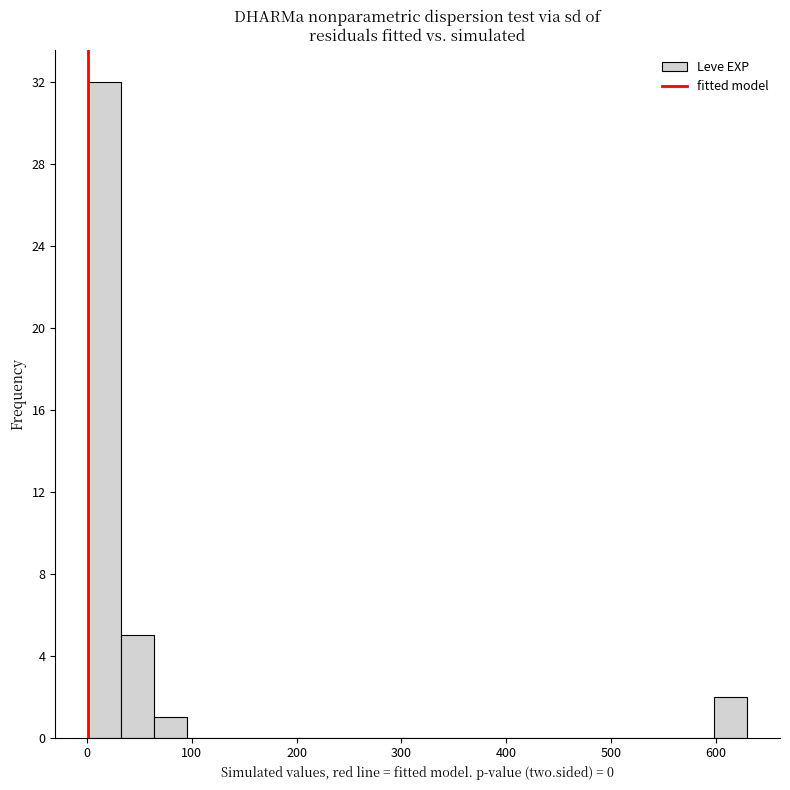

Read against the x-axis, roughly where is the centre of the tallest bar?

20